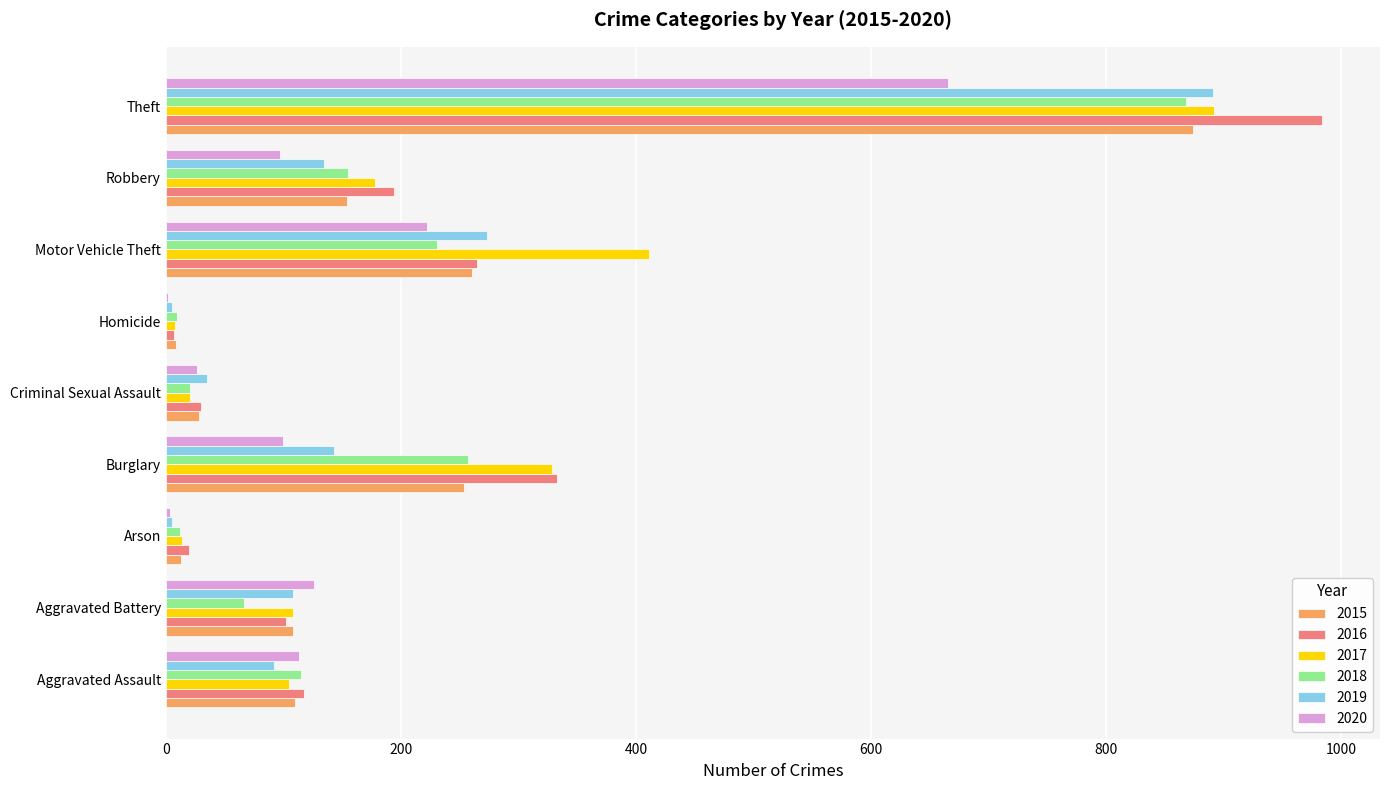

Is the value of 2016 at Aggravated Battery greater than the value of 2018 at Robbery?

No